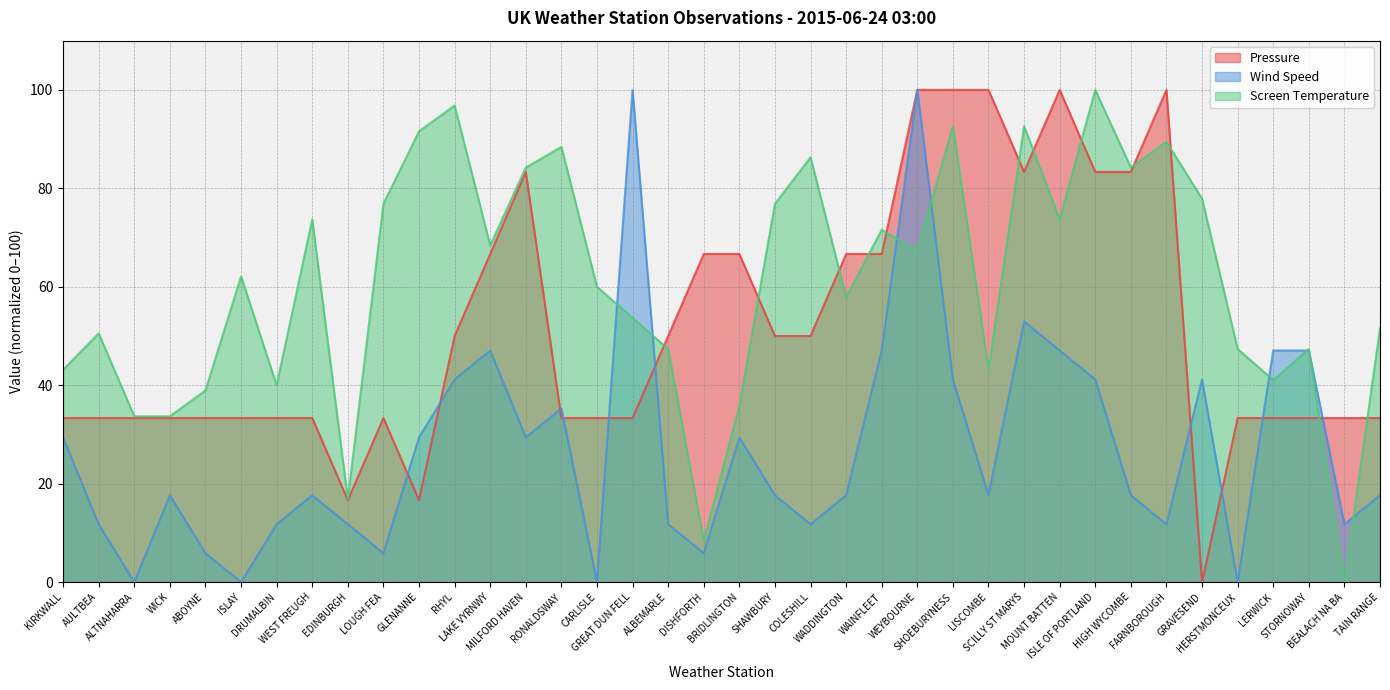

In Pressure, how many points are lower than both neighbors (excluding endpoints)?

4